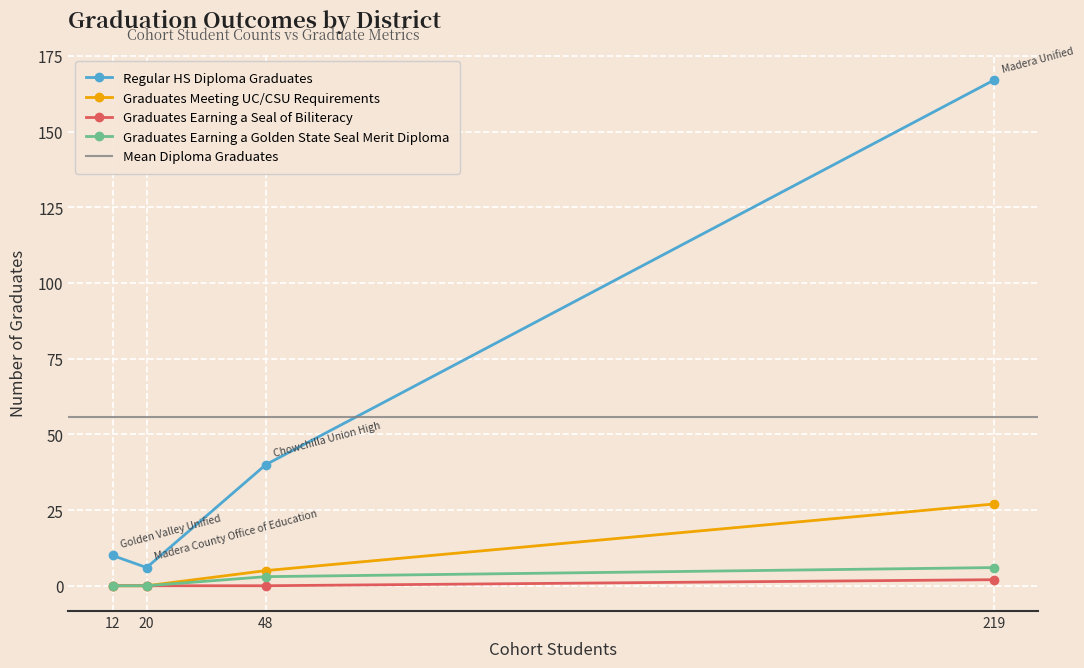

What is the highest value of the Regular HS Diploma Graduates series?

167